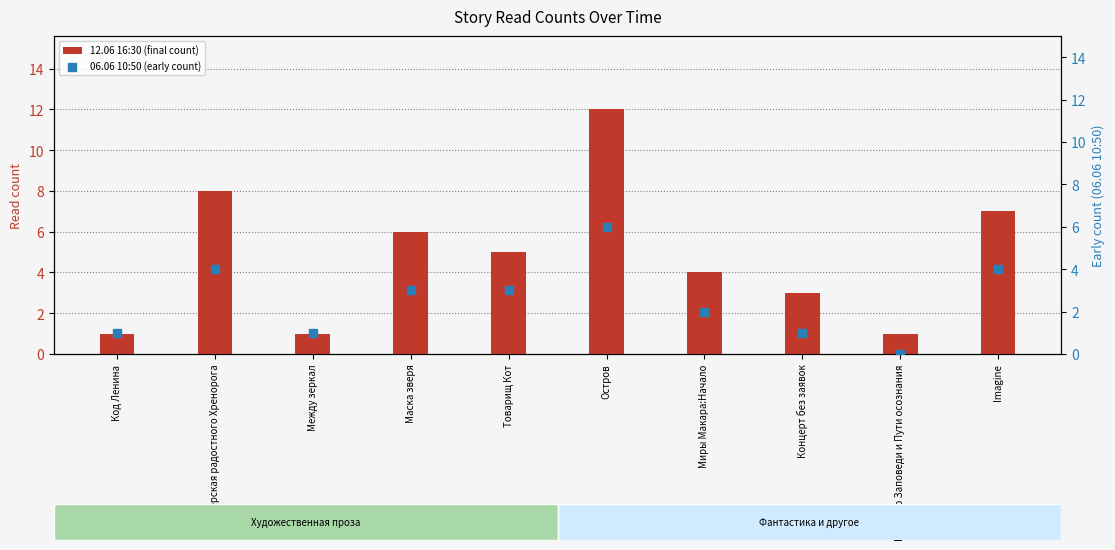

Which series reaches the minimum Y coordinate?

06.06 10:50 (early count)